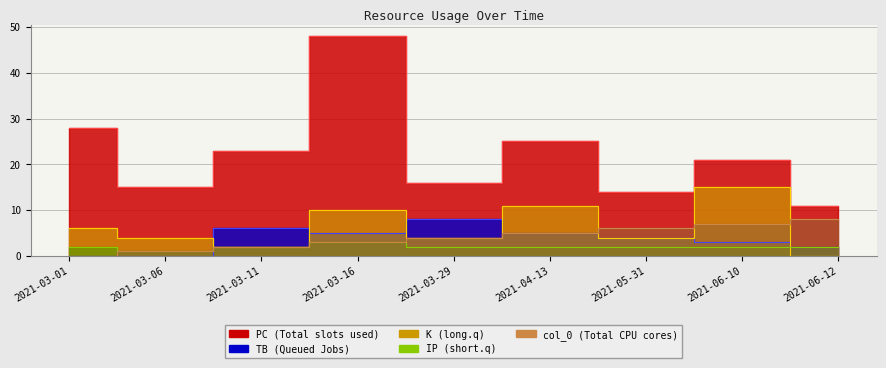

At which category is the sum across all series the highest?

2021-03-16